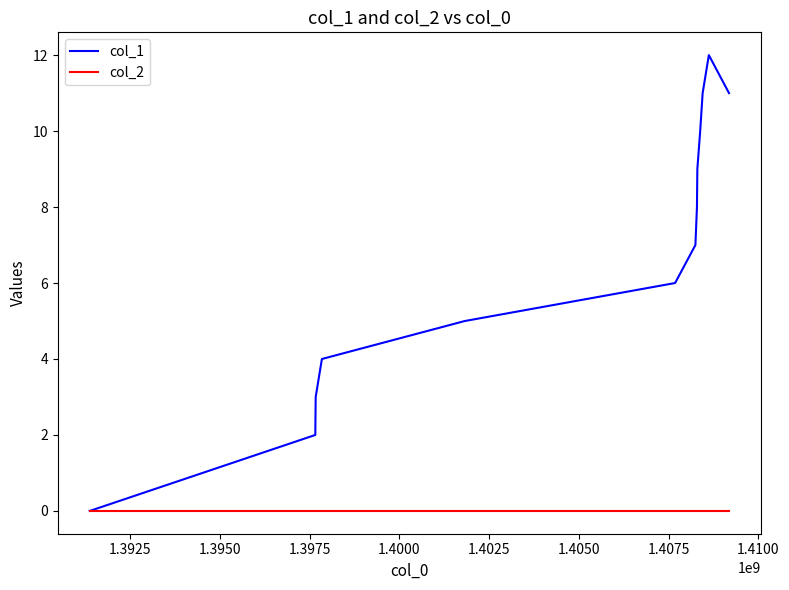

Does the chart display data point markers on the line(s)?

No